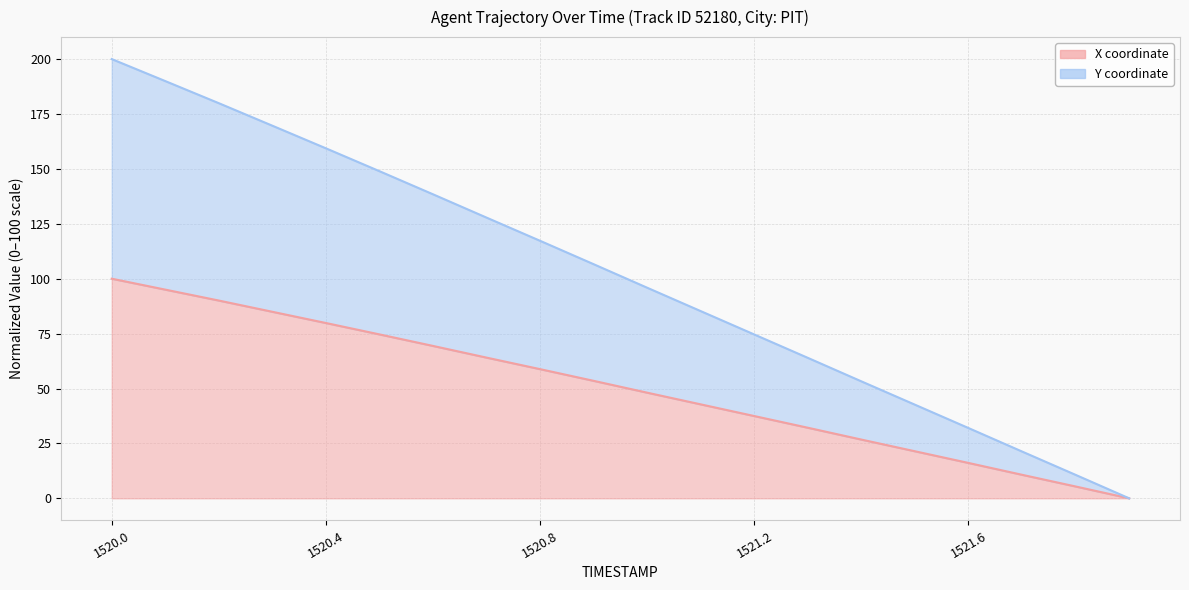

What position from the right is 1521.8?

2